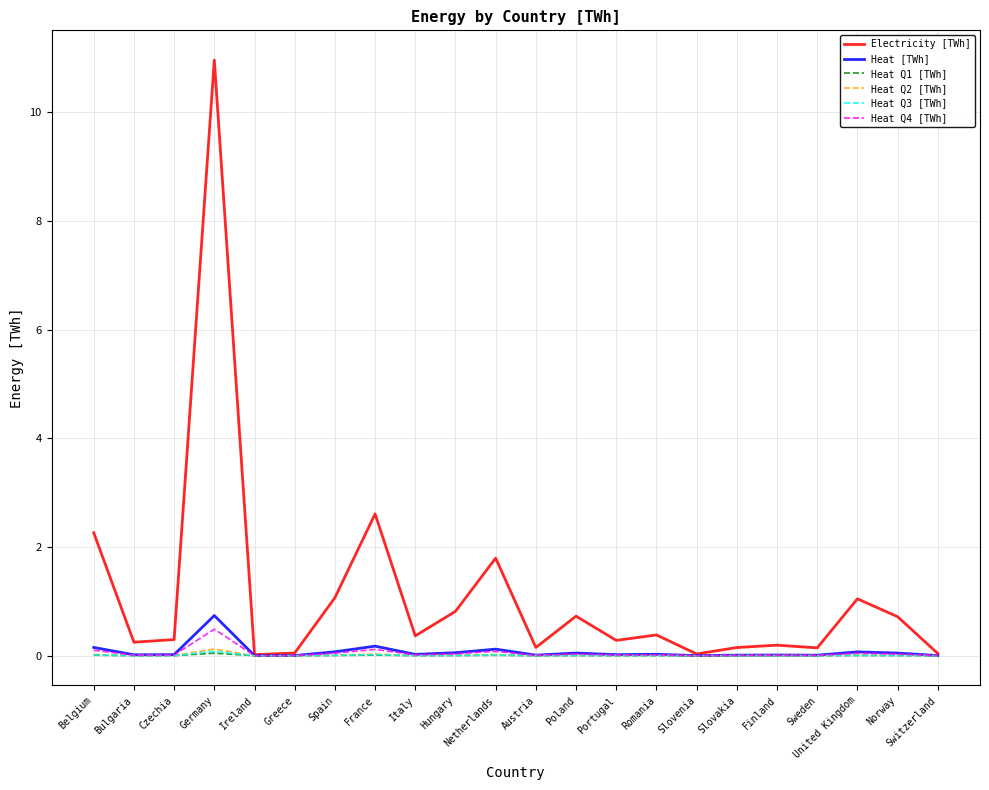

The Heat Q4 [TWh] series shows 0.0 at Slovakia. True or false?

True